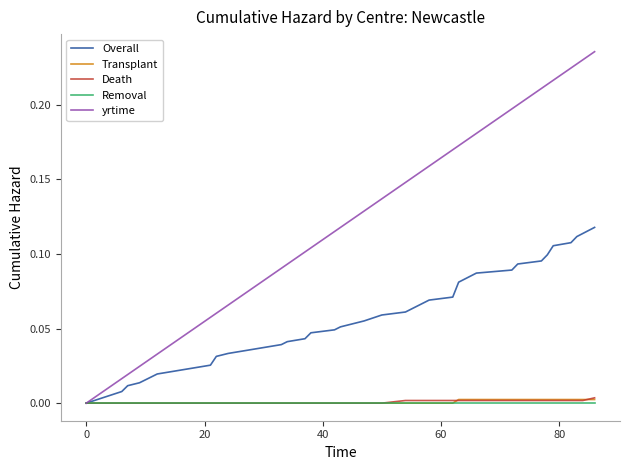

Which series has the largest total across all categories?

yrtime